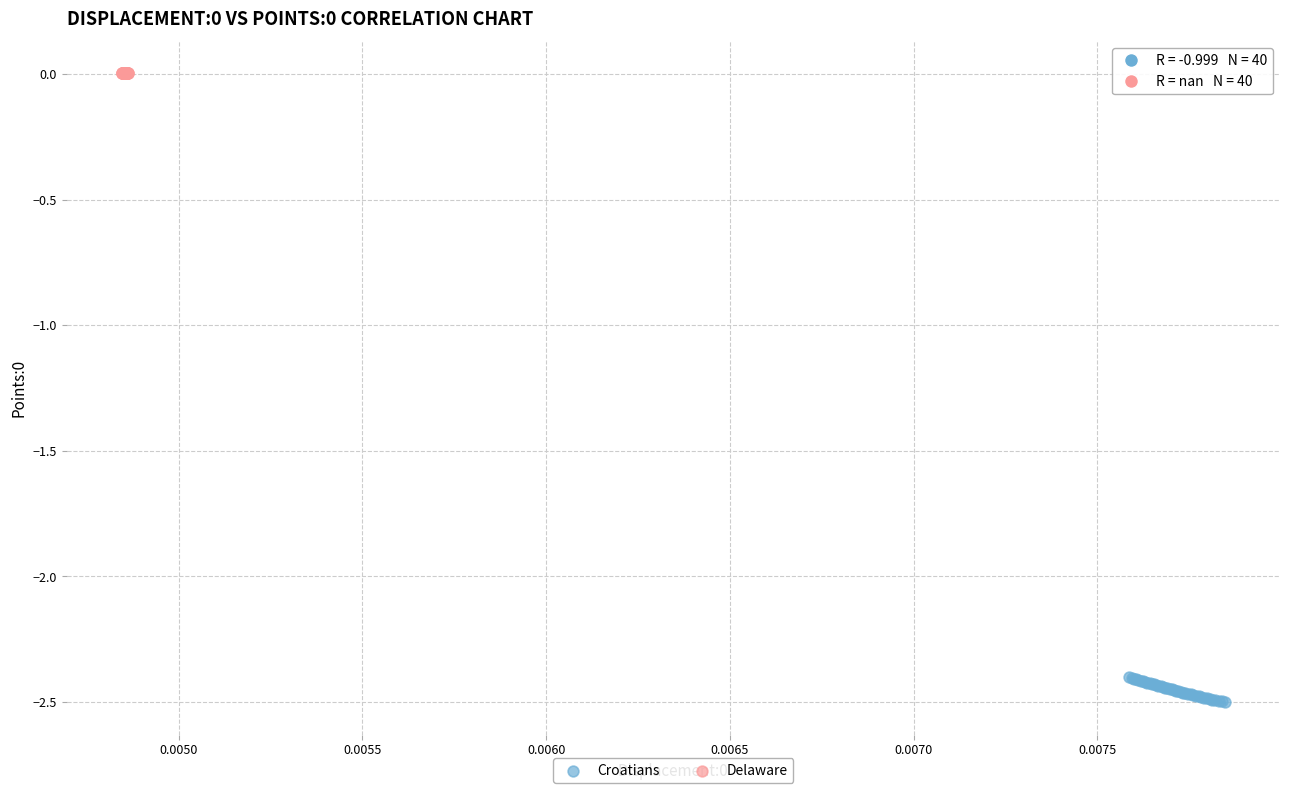

Which series contains the lowest Y value?

Croatians